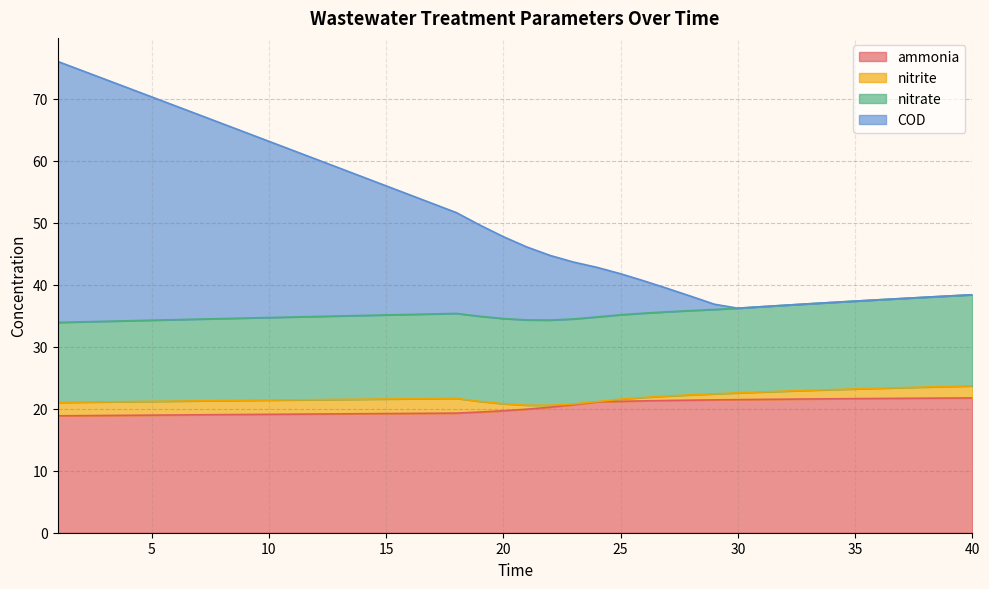

Where does the COD series first go above 47?

1